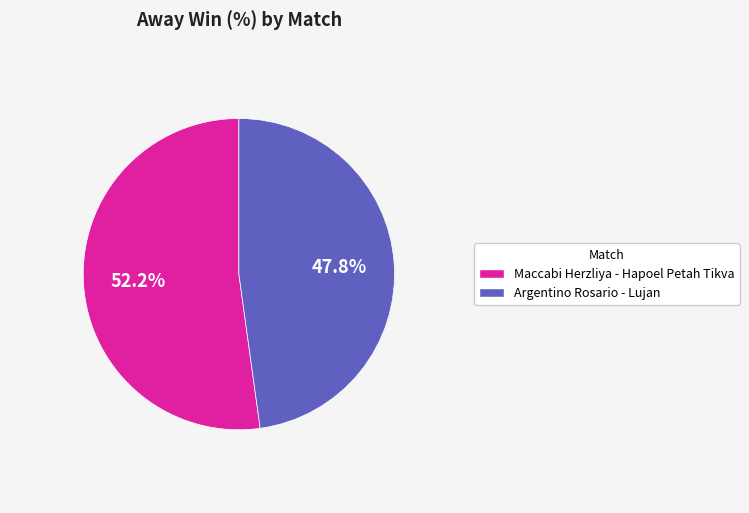

Which category has the smallest portion of the pie?

Argentino Rosario - Lujan